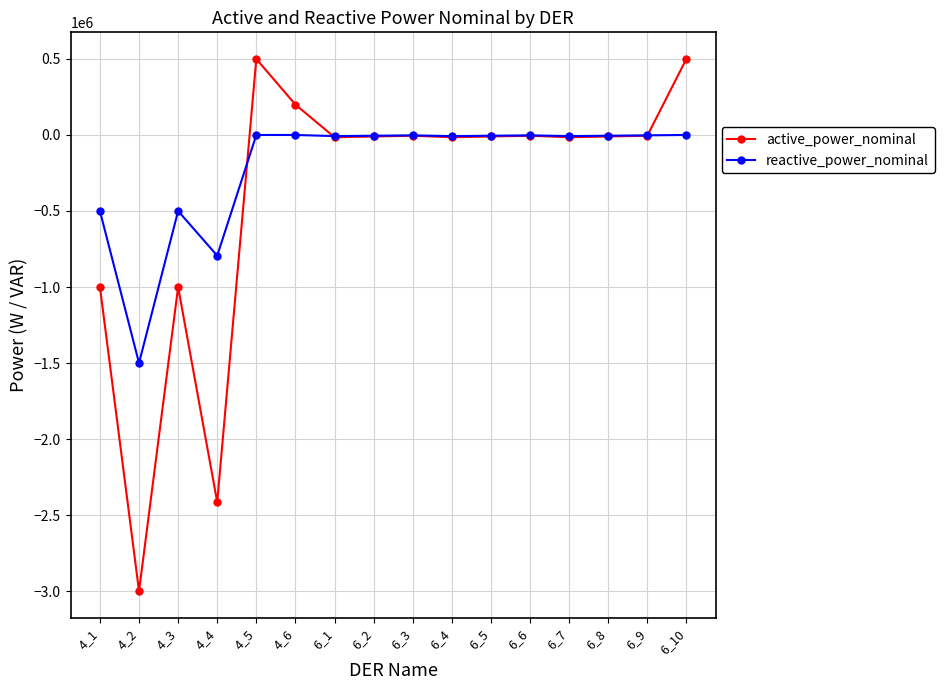

How many distinct data groups are displayed?

2